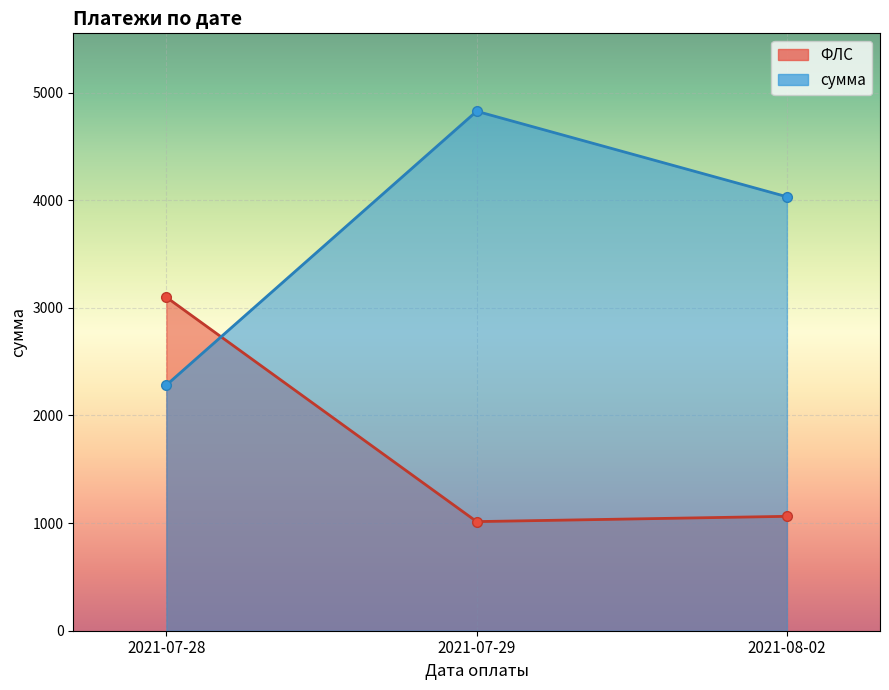

Is it true that сумма line equals 7301.1 at 2021-07-29?

False